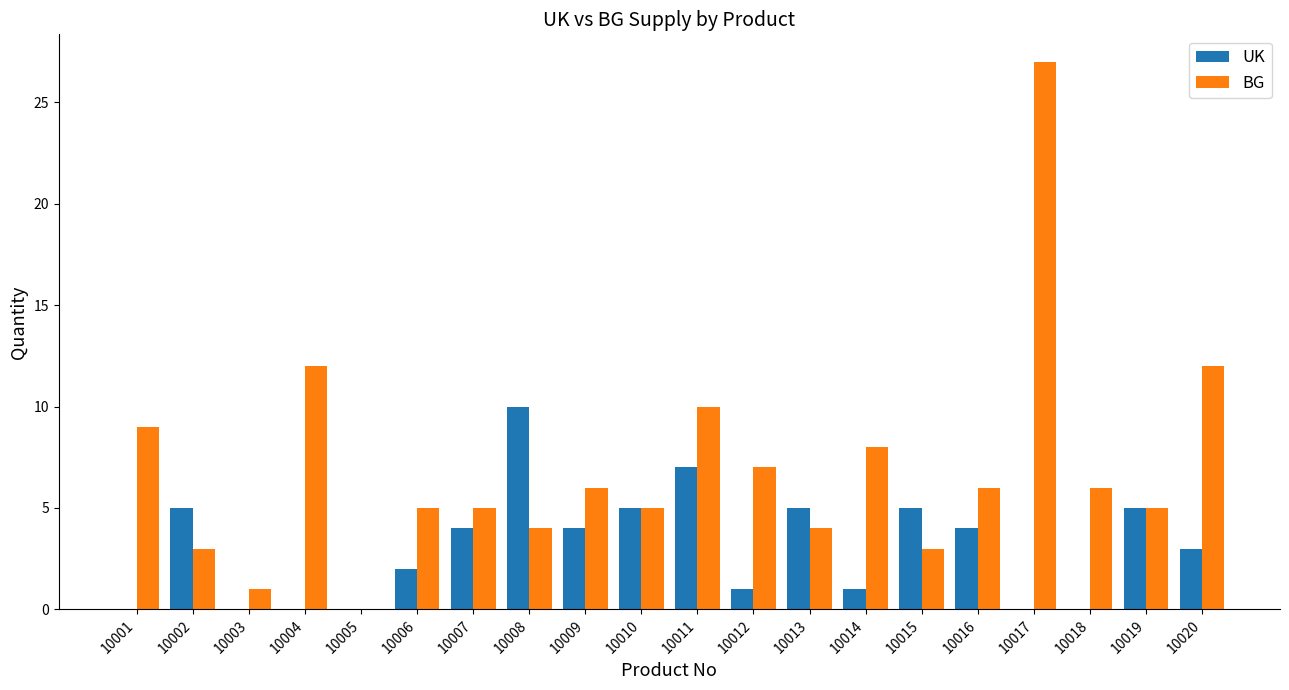

Which label corresponds to the largest value in the chart?

10017